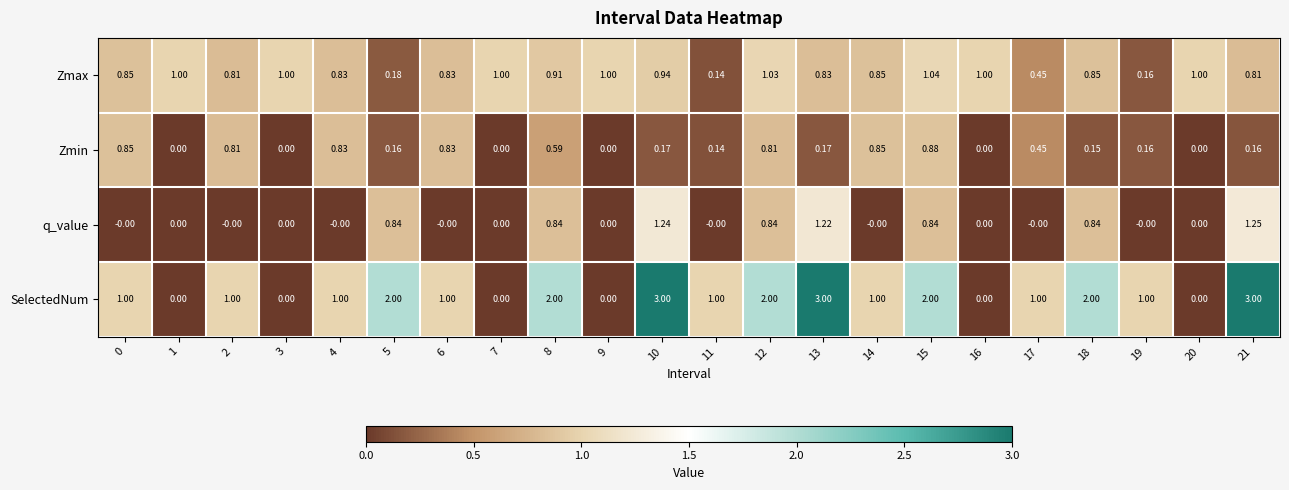

Rank the series by their maximum value, from highest to lowest.

SelectedNum, q_value, Zmax, Zmin